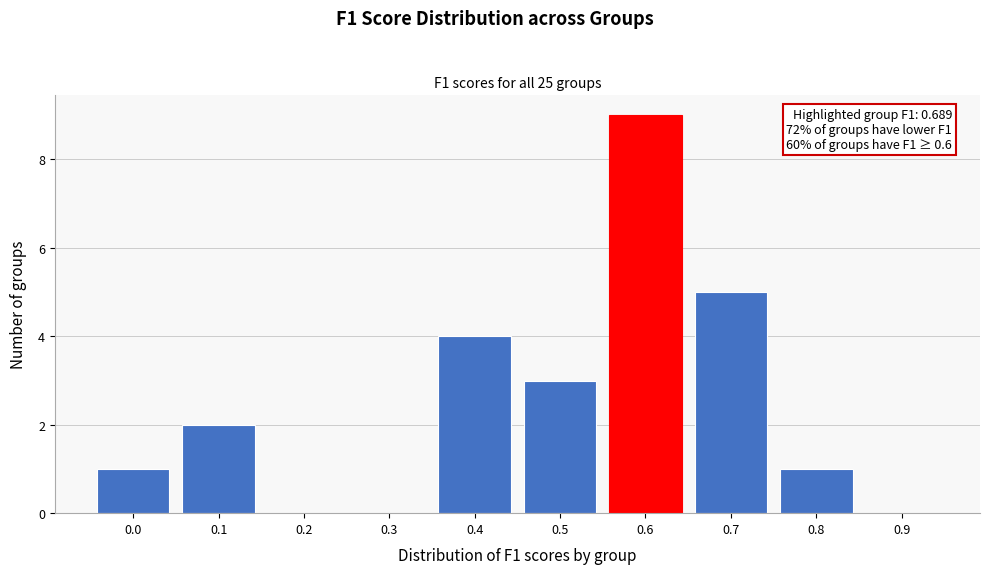

Reading right to left, list all the values displayed in this chart.

0.9=0	0.8=1	0.7=5	0.6=9	0.5=3	0.4=4	0.3=0	0.2=0	0.1=2	0.0=1